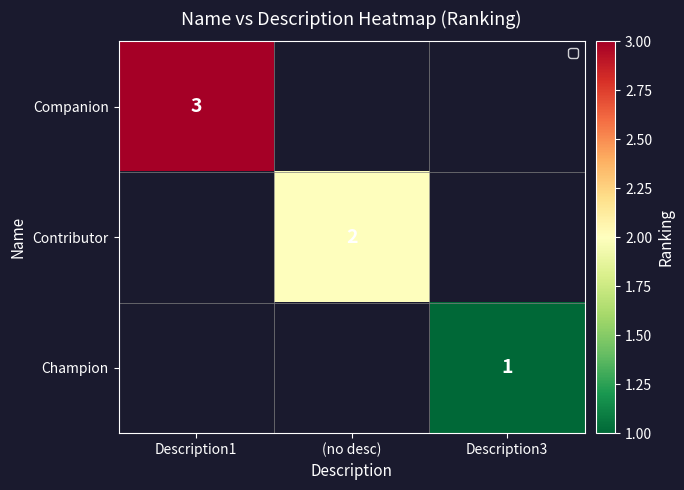

True or false: Companion has a value of 5 at Description1.

False